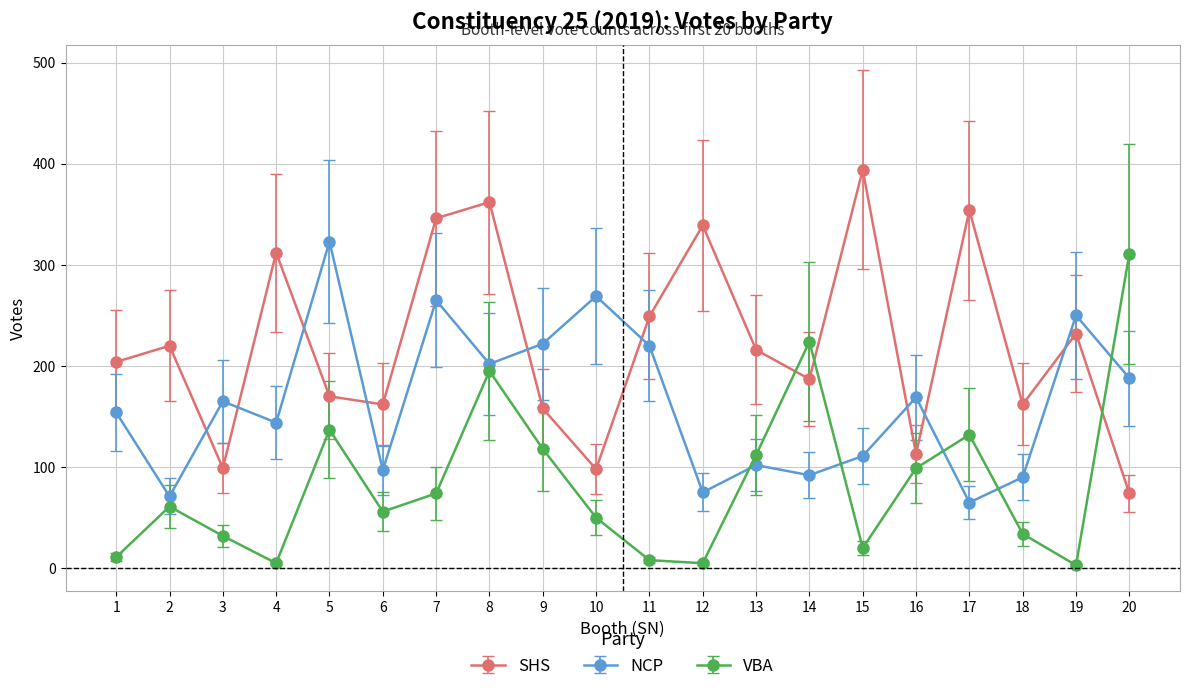

At which label does SHS reach its peak?

15